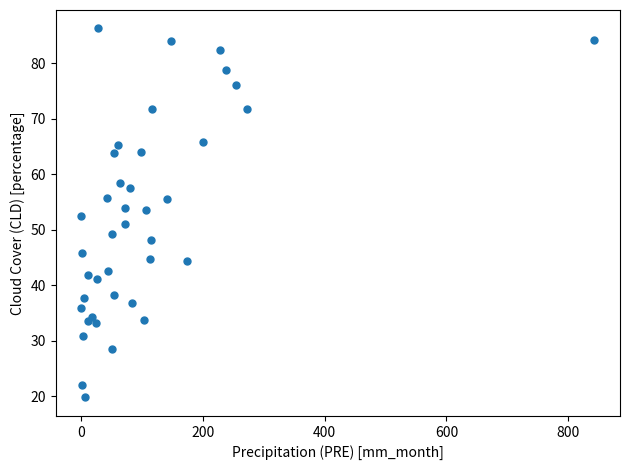

What is the range of Y values (max minus min)?

66.5